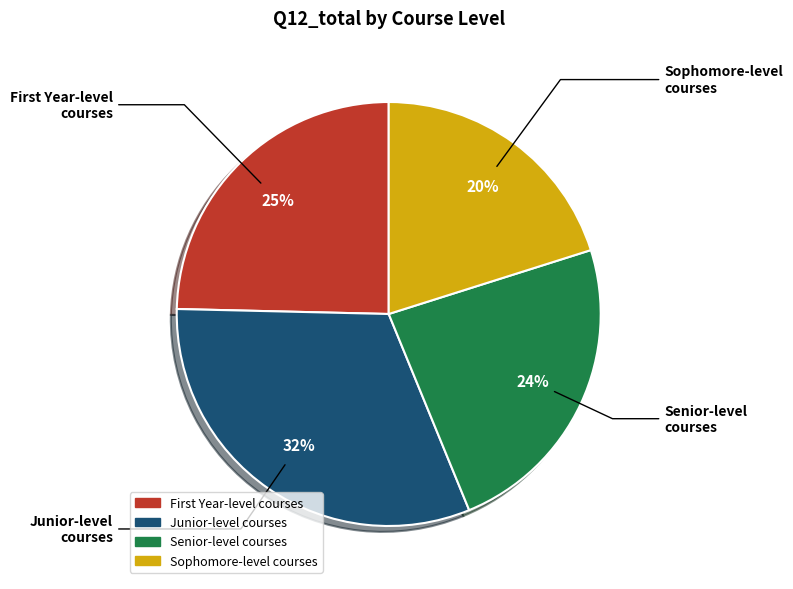

Rank the categories by value from lowest to highest.

Sophomore-level courses, Senior-level courses, First Year-level courses, Junior-level courses